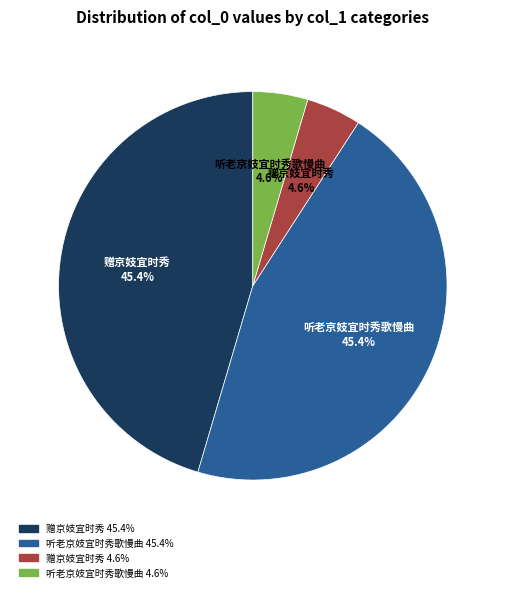

Does any single category account for the majority?

No